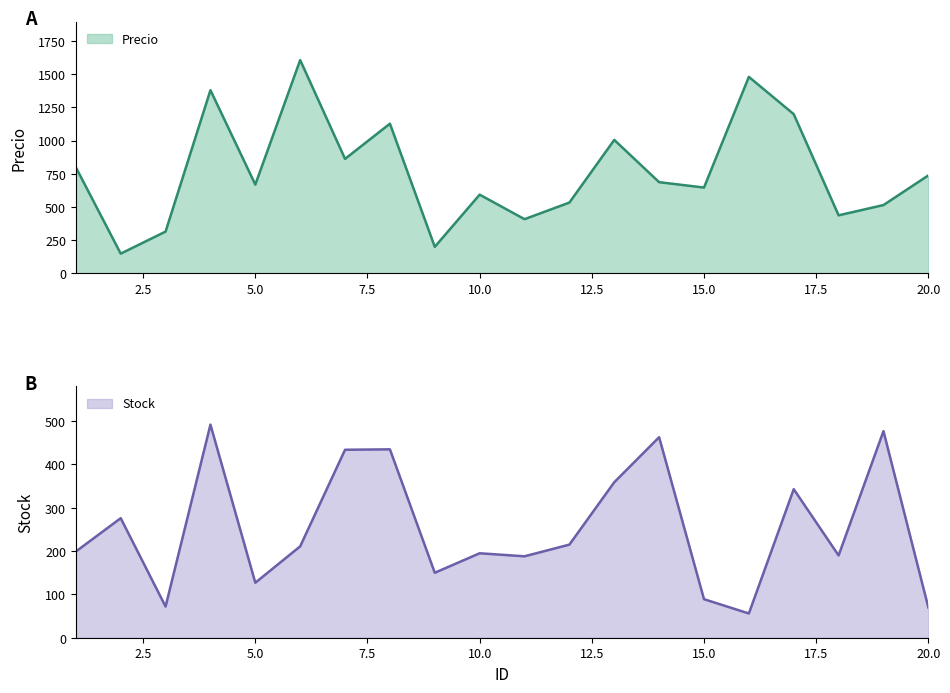

What is the difference between the Stock values at 13 and 15?

270.0